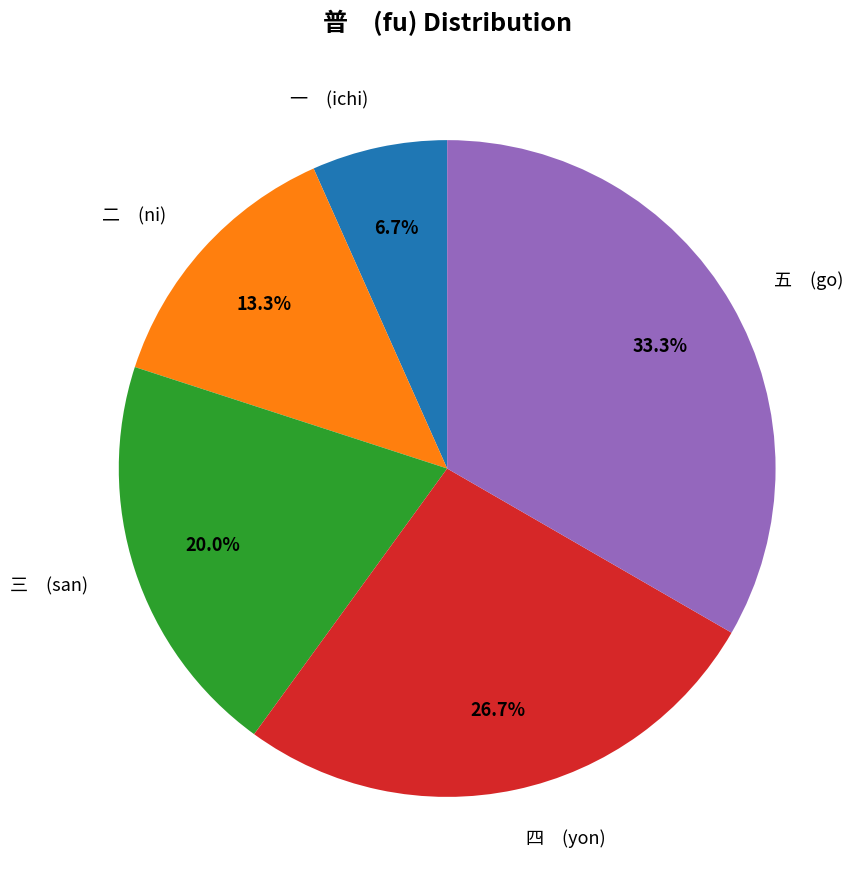

How many segments does this pie chart have?

5